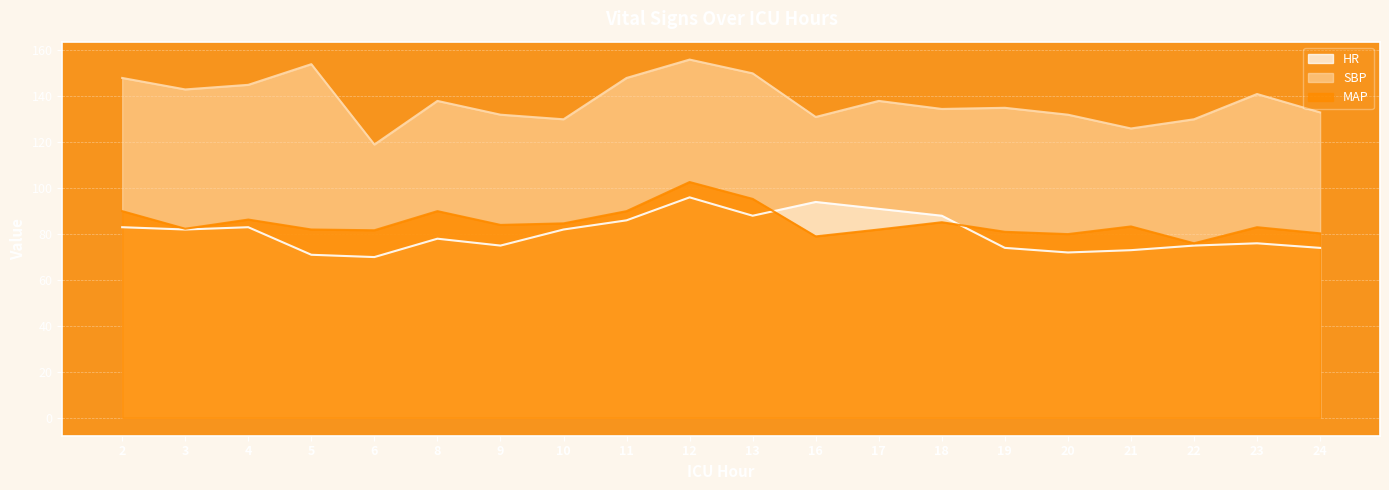

Reading right to left, list all the values displayed in this chart.

HR: 24=74.0	23=76.0	22=75.0	21=73.0	20=72.0	19=74.0	18=88.0	17=91.0	16=94.0	13=88.0	12=96.0	11=86.0	10=82.0	9=75.0	8=78.0	6=70.0	5=71.0	4=83.0	3=82.0	2=83.0
SBP: 24=133.0	23=141.0	22=130.0	21=126.0	20=132.0	19=135.0	18=134.5	17=138.0	16=131.0	13=150.0	12=156.0	11=148.0	10=130.0	9=132.0	8=138.0	6=119.0	5=154.0	4=145.0	3=143.0	2=148.0
MAP: 24=80.3	23=83.0	22=76.0	21=83.3	20=80.0	19=81.0	18=85.2	17=82.0	16=79.0	13=95.3	12=102.7	11=90.0	10=84.7	9=84.0	8=90.0	6=81.7	5=82.0	4=86.3	3=82.3	2=90.0